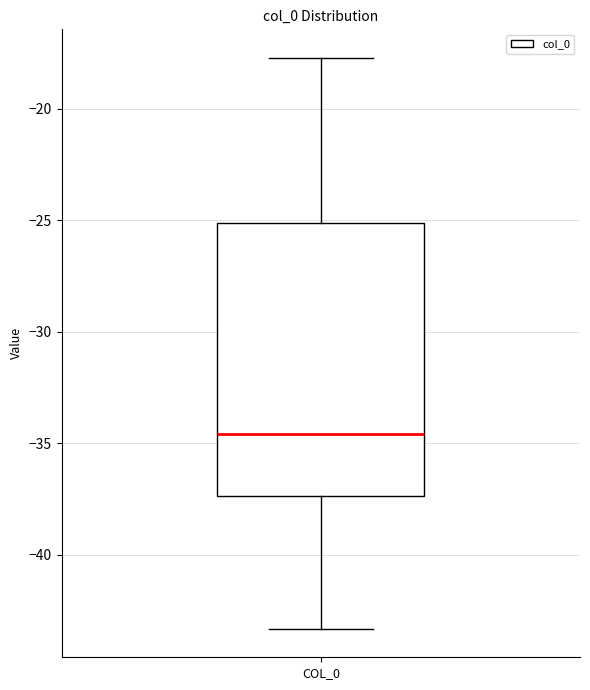

Transcribe this box plot: give where the median line is, the range the box spans, and where the two whiskers end, as read against the y-axis. The values are not printed on the chart, so give them approximately, as read against the axis.

median -34.5, box -37.5 to -25.0, whiskers -43.5 to -17.5